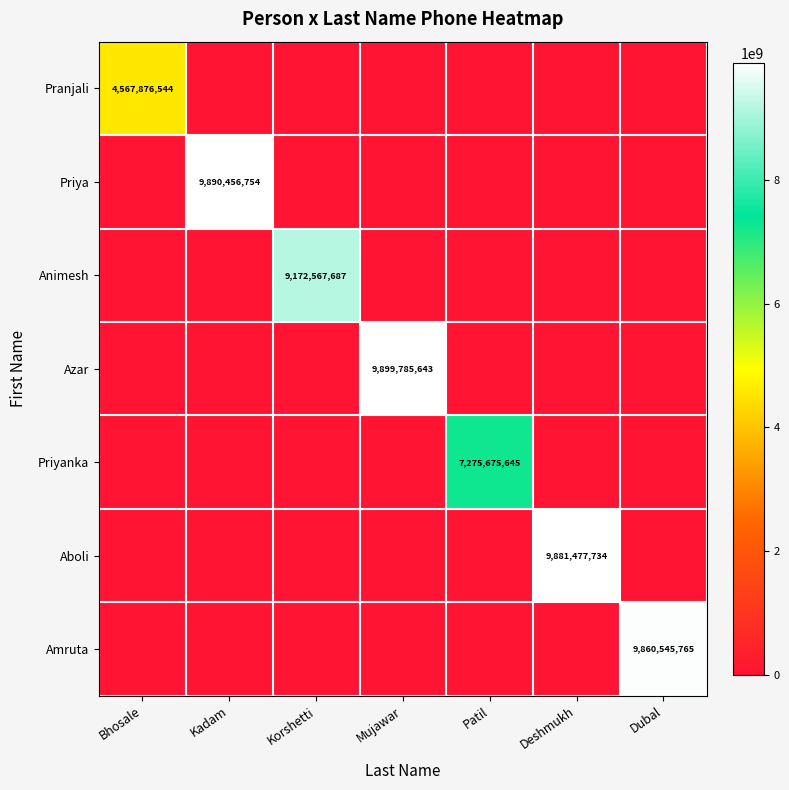

At which category is the sum across all series the highest?

Mujawar